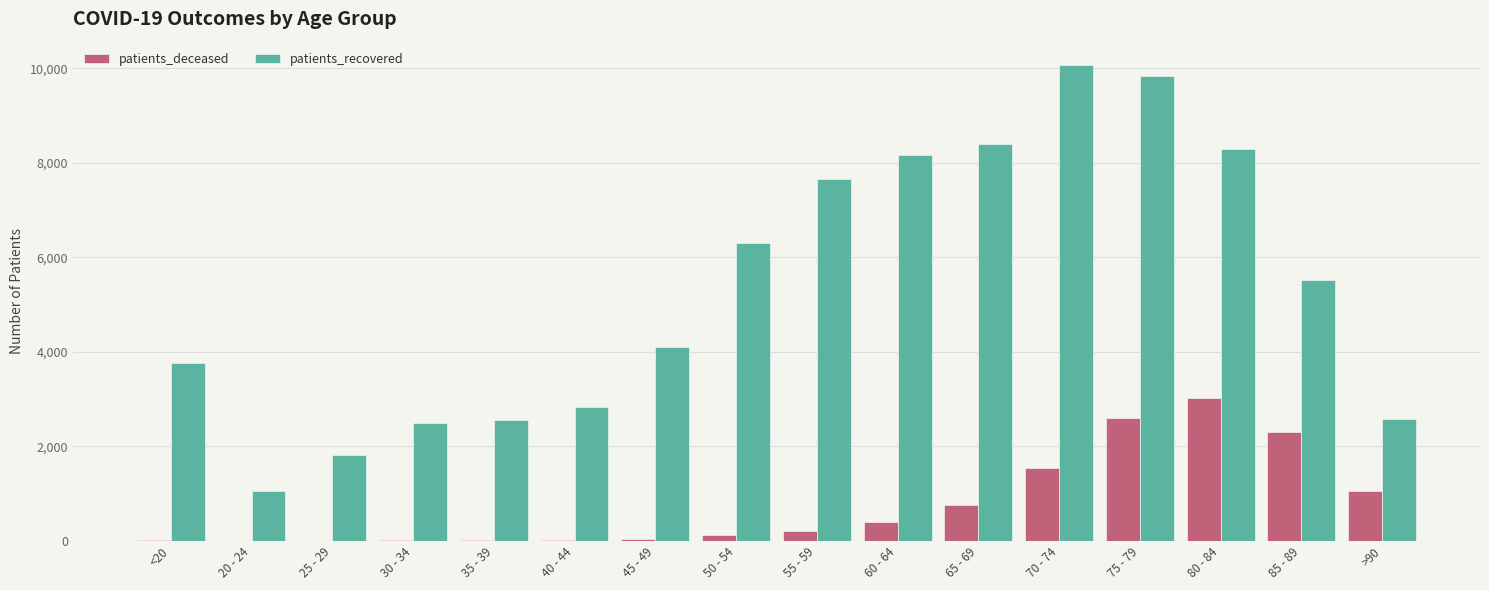

Which category has the highest value in the patients_deceased series?

80 - 84